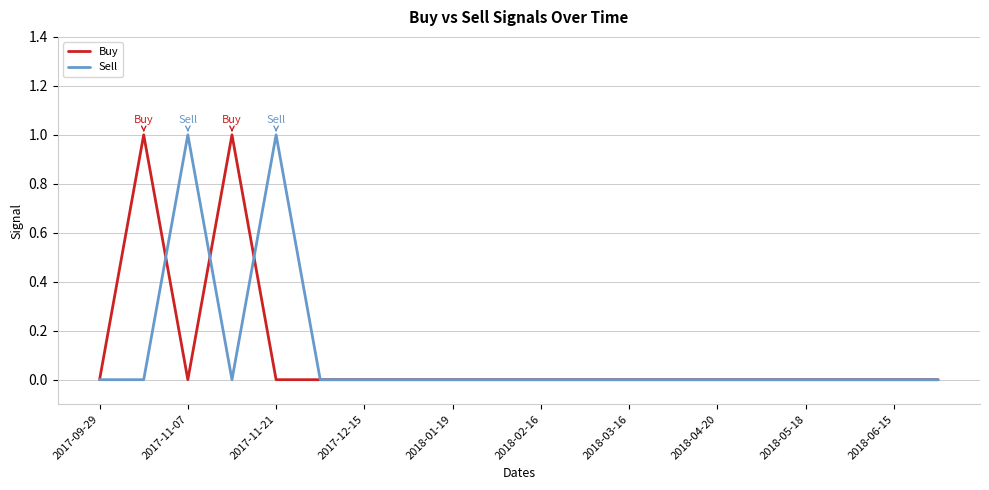

The value of Buy at 2017-11-21 is 0. True or false?

True